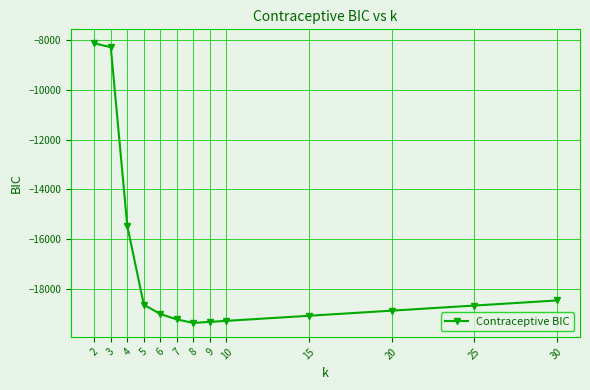

Between 10 and 25, which is larger?

25